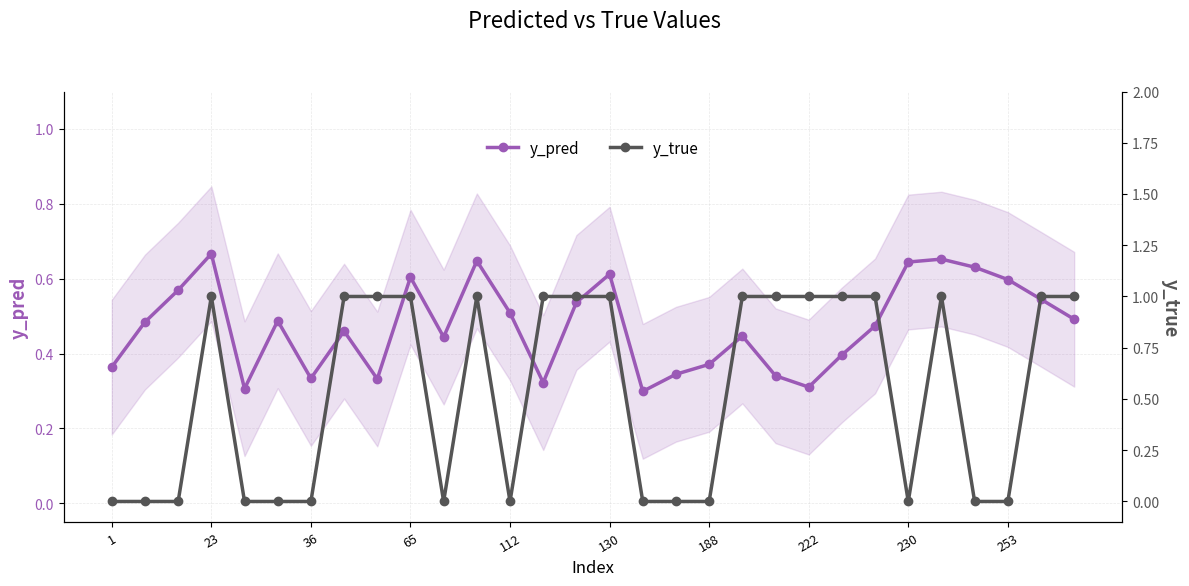

What is the average value of the y_true series?

0.5